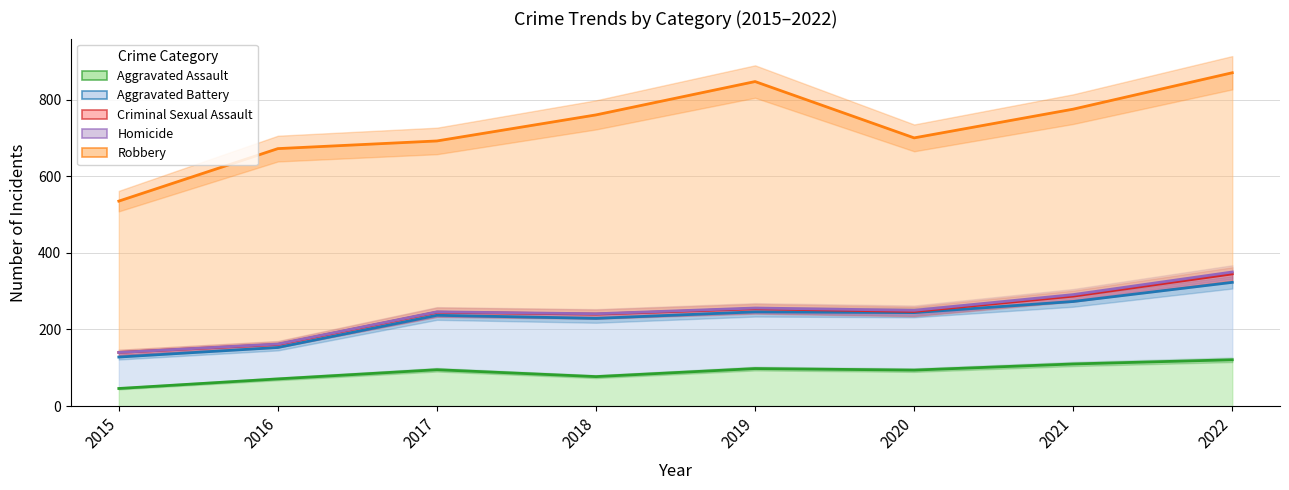

Where does the Criminal Sexual Assault series first go above 11?

2015